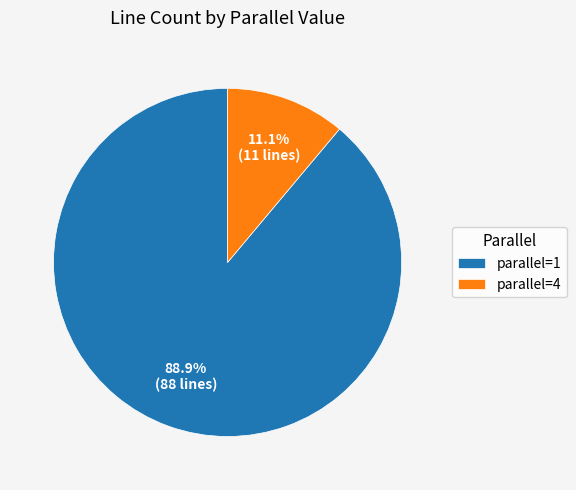

How many segments does this pie chart have?

2